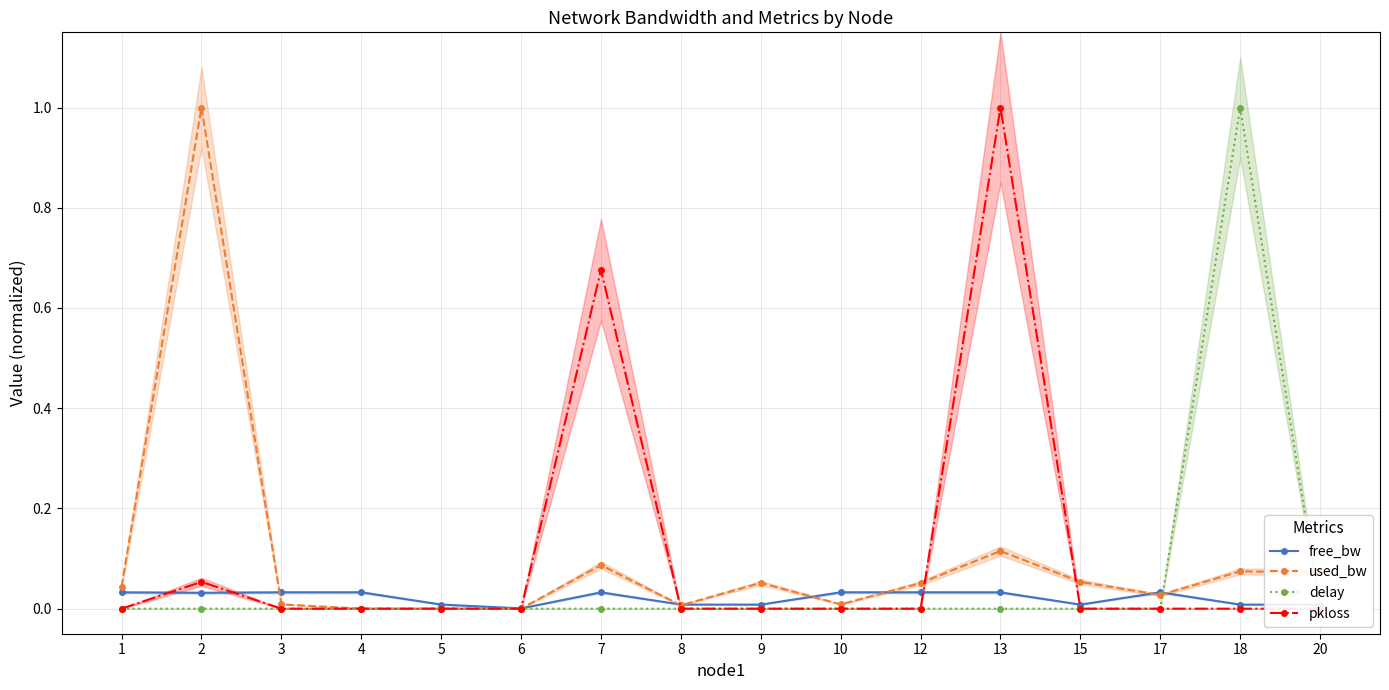

What is the difference between the maximum and minimum values in the pkloss series?

1.0